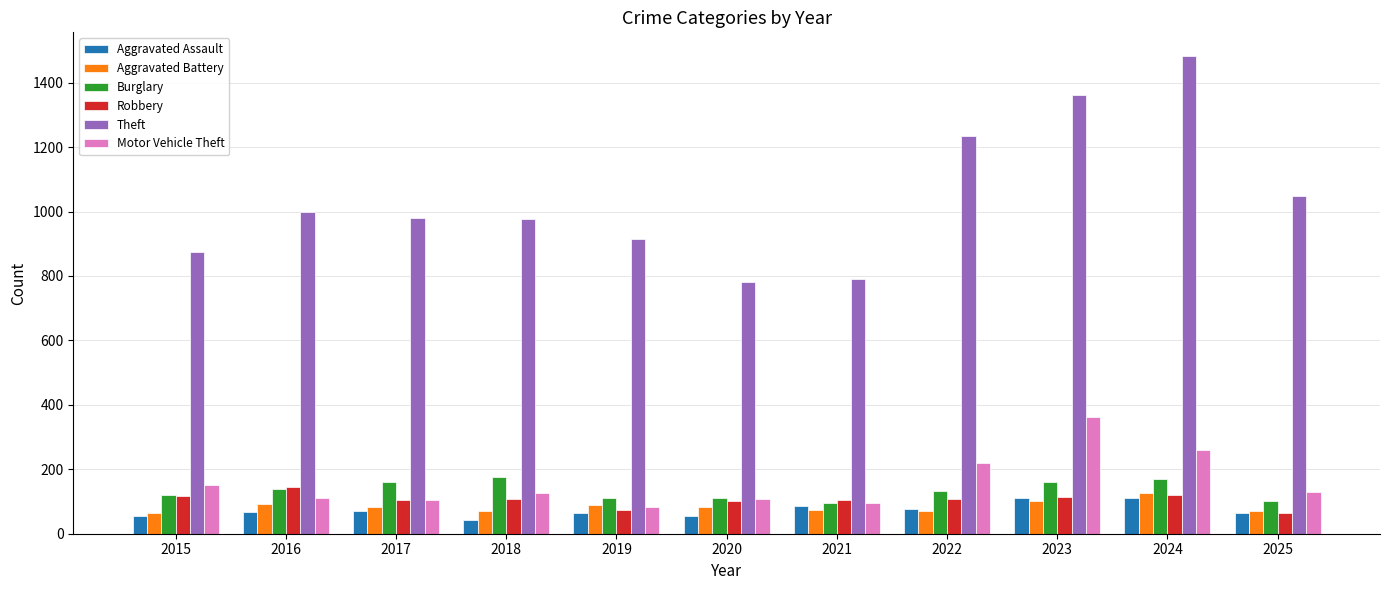

What is the highest value of the Burglary series?

176